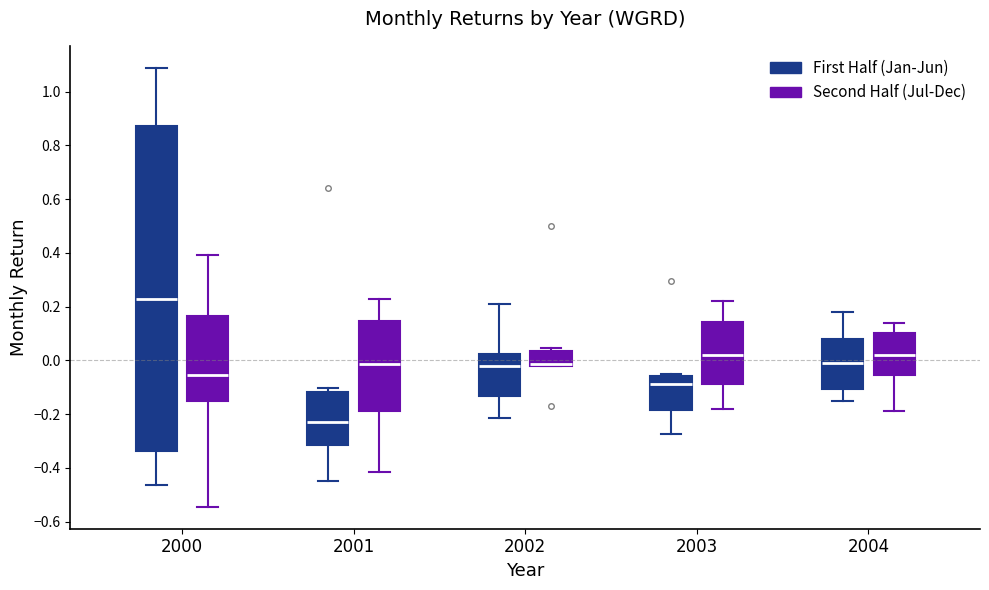

Where does the lower whisker of the box for 2000 (First Half (Jan-Jun)) end on the y-axis? The values are not printed on the chart, so give them approximately, as read against the axis.

-0.46